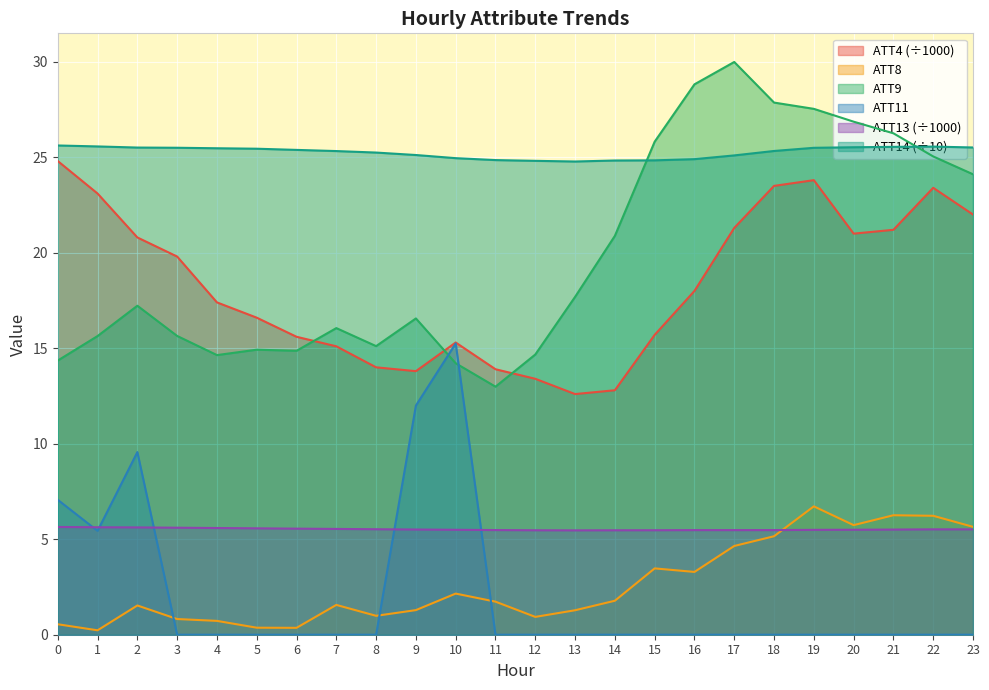

What is the value of the ATT4 point at the 9th from the left?

14.0